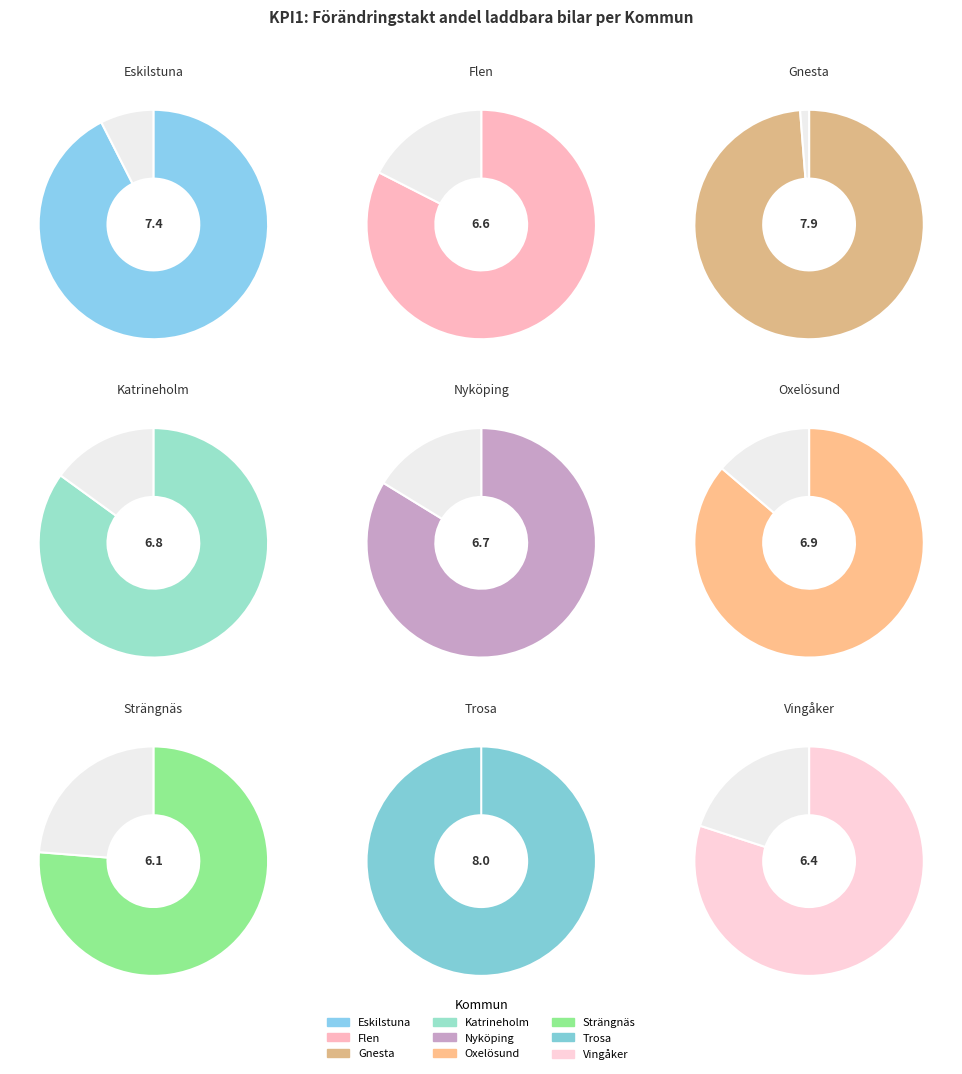

Between Eskilstuna and Trosa, which is larger?

Trosa